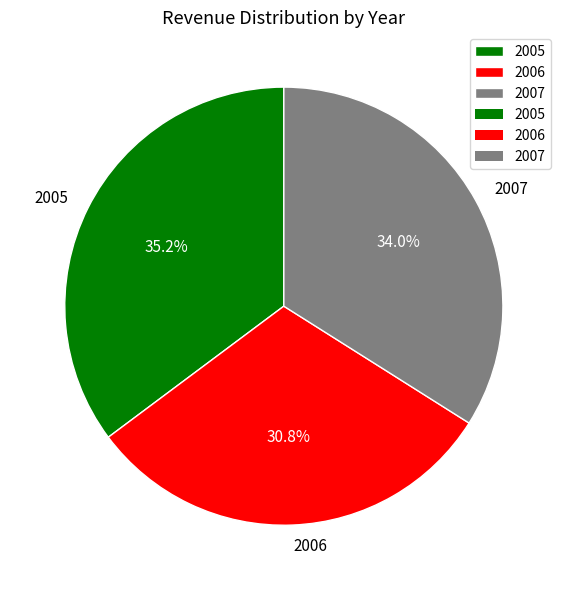

Which category has the biggest portion of the pie?

2005